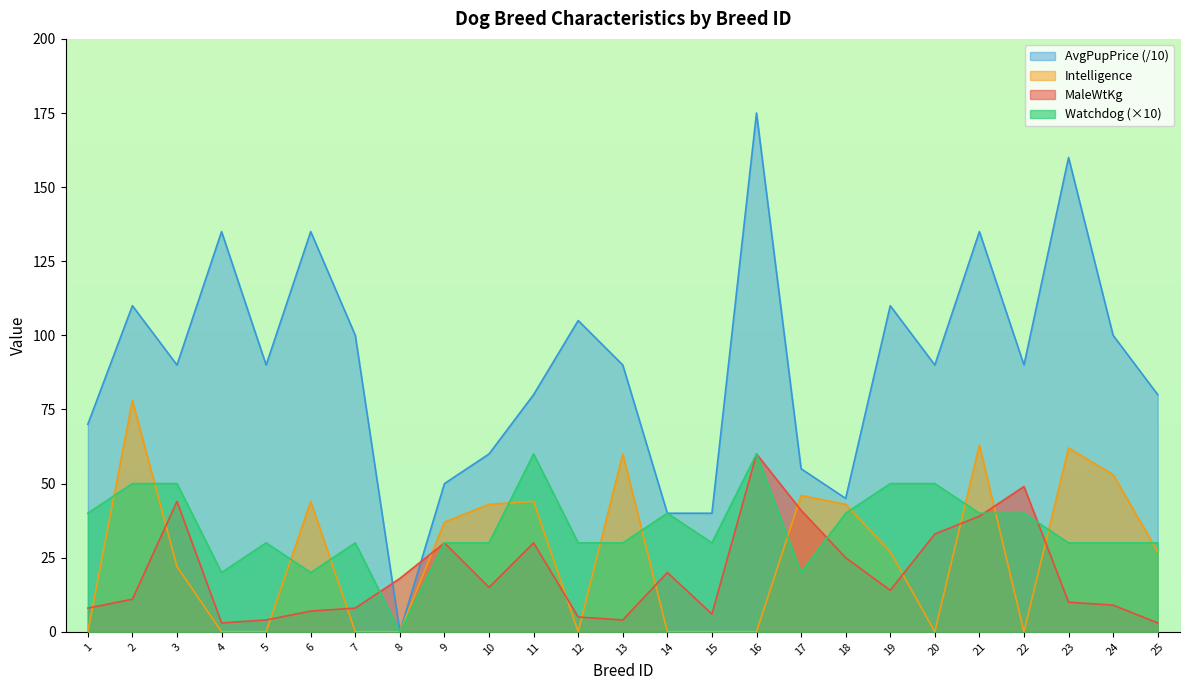

True or false: AvgPupPrice has a value of 80 at 11.

True